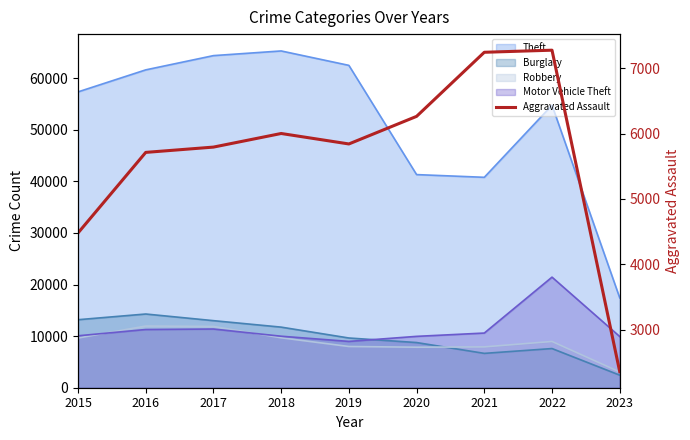

Reading left to right, what are all the values shown in this chart?

2015=4480	2016=5712	2017=5793	2018=6001	2019=5841	2020=6263	2021=7243	2022=7275	2023=2359